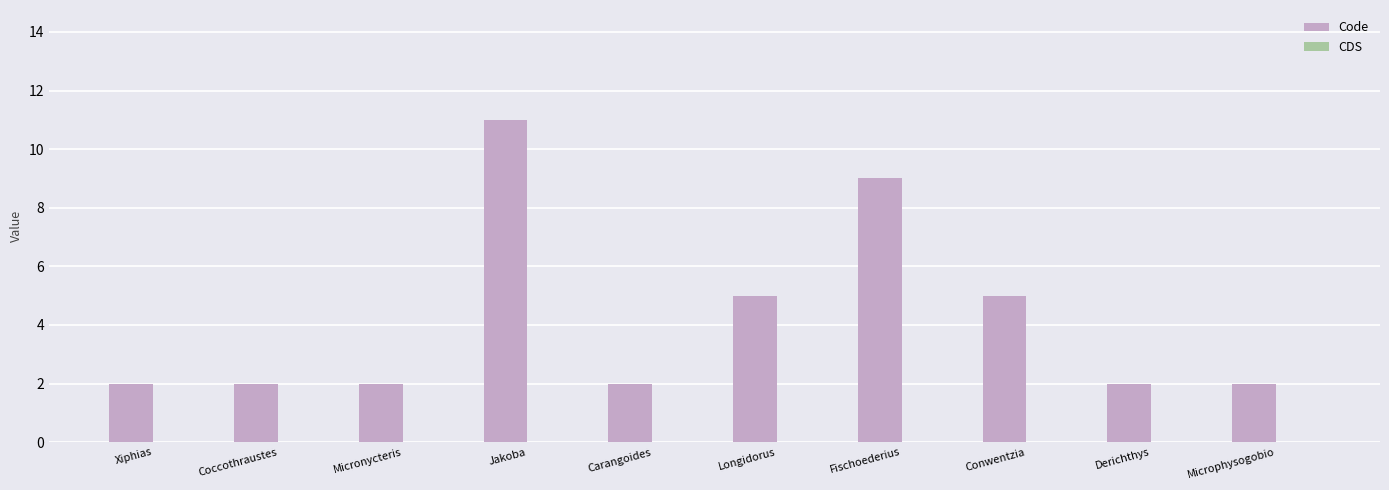

At which category does the chart reach its peak across all series?

Jakoba